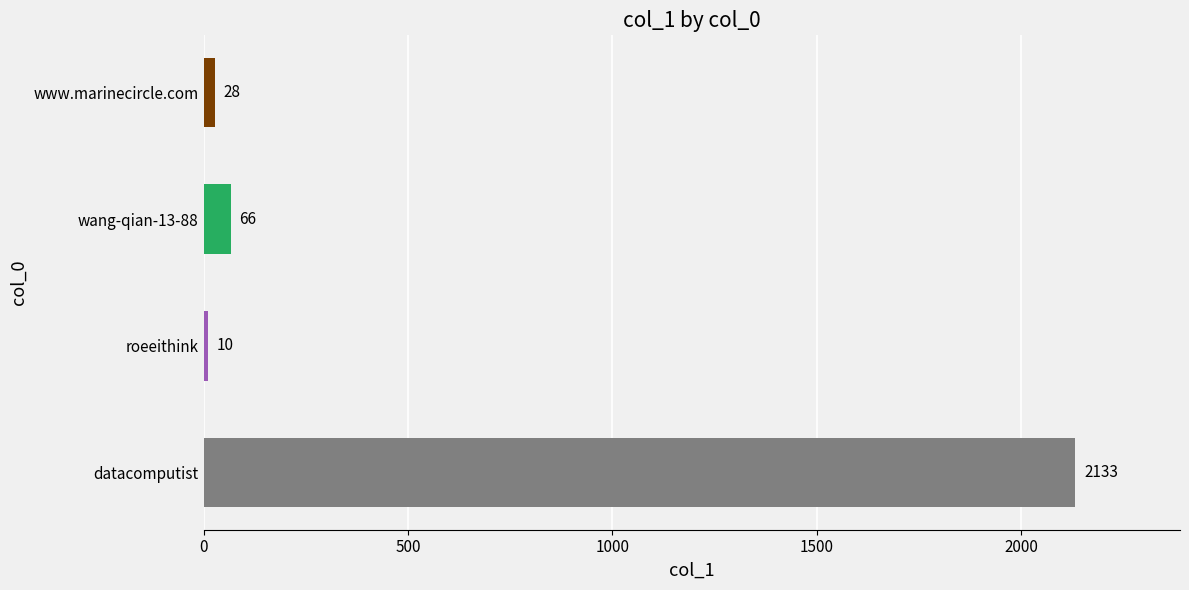

Is it true that the value at datacomputist is 2133?

True